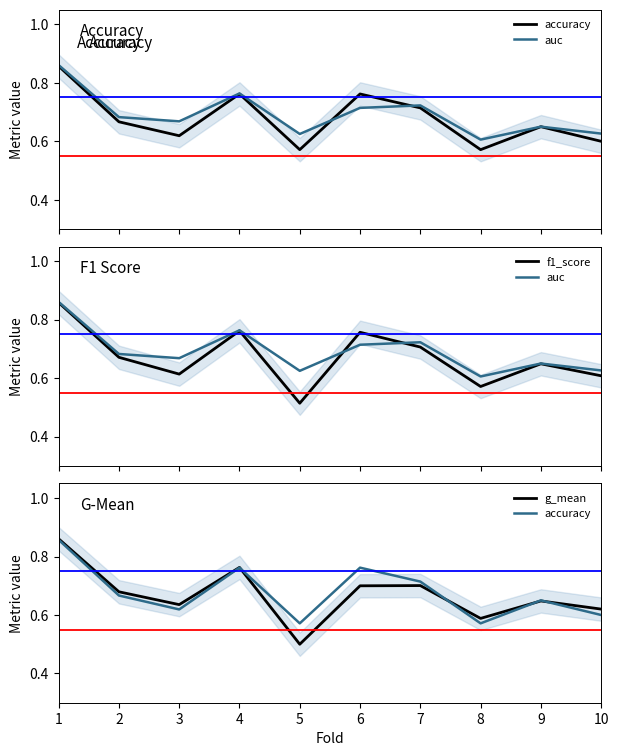

What is the minimum value for auc?

0.6